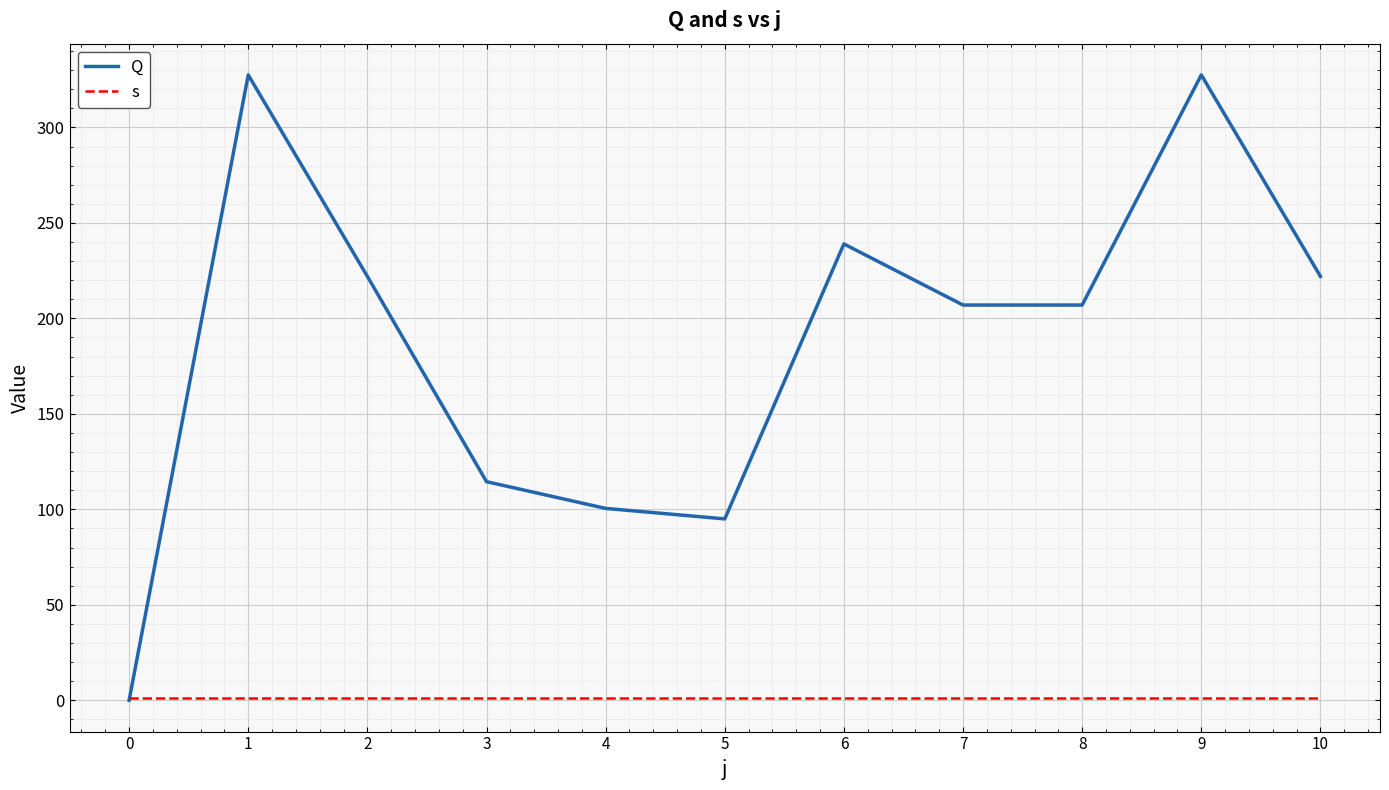

How many times do s and Q cross each other?

1